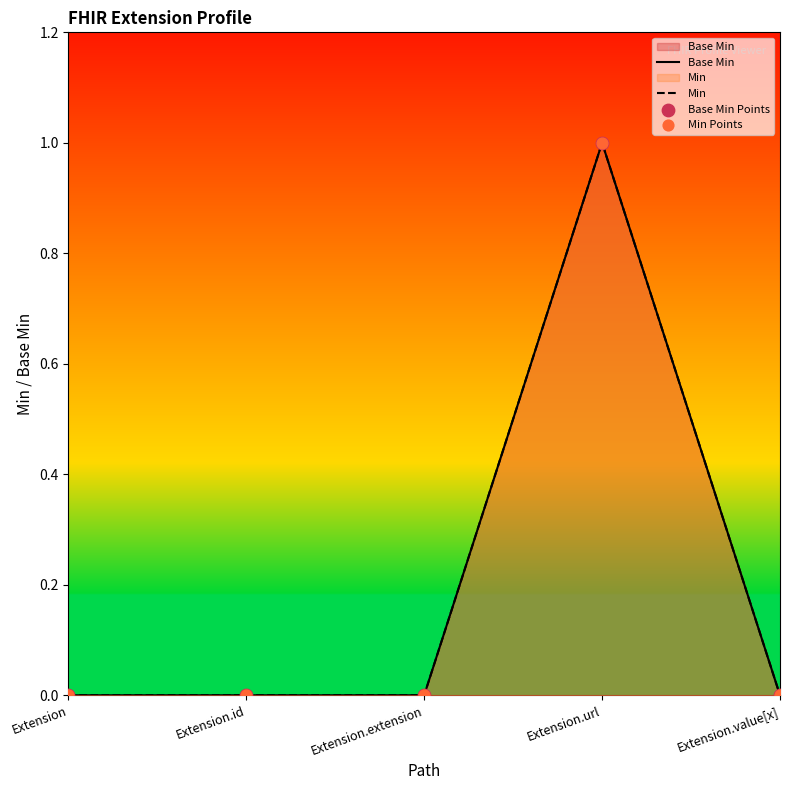

At how many categories does at least one series exceed 0?

1